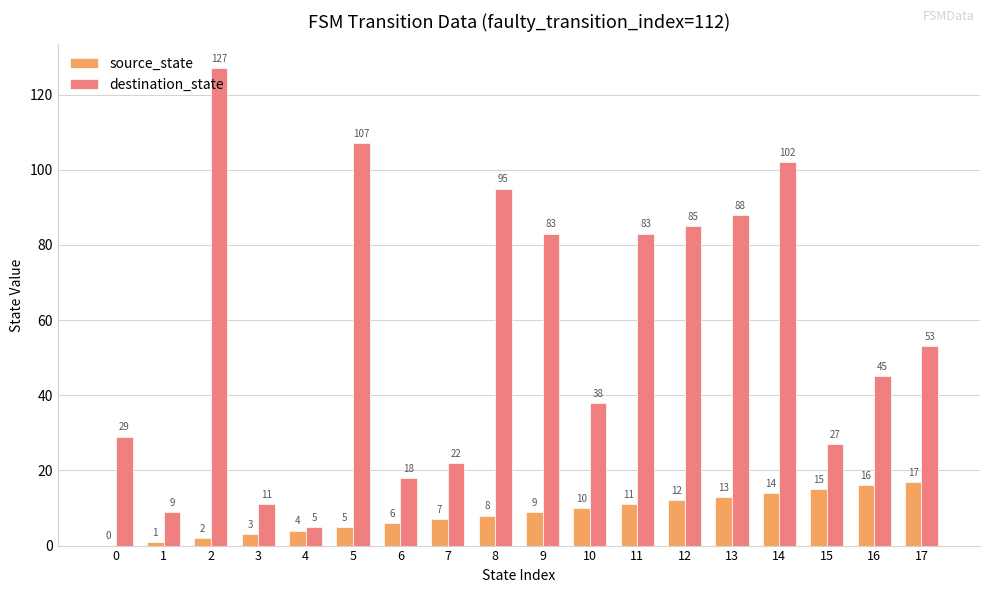

Where is destination_state nearest to the value 66?

17